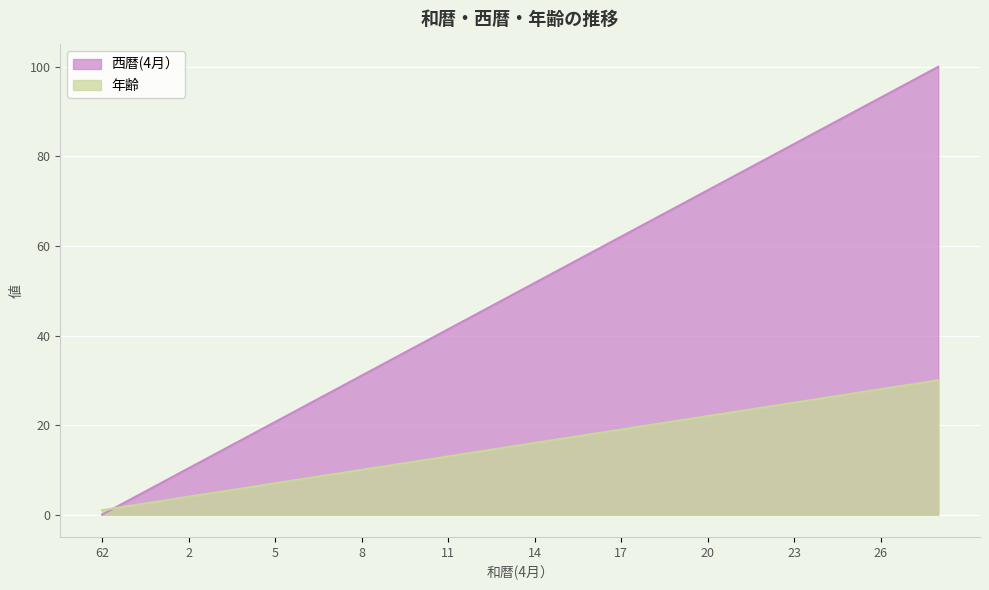

How many times do 西暦(4月） and 年齢 cross each other?

1